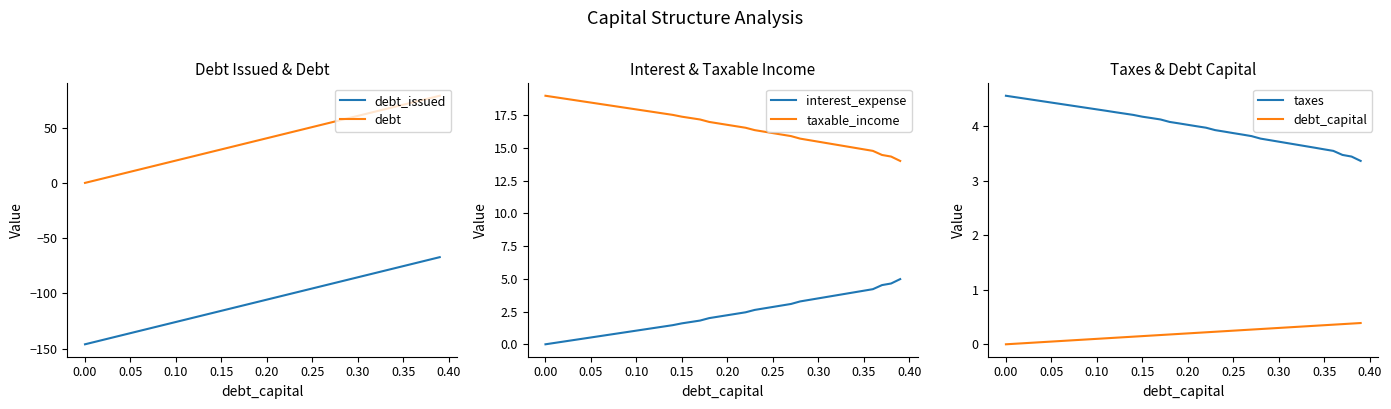

What is the maximum value for interest_expense?

5.0